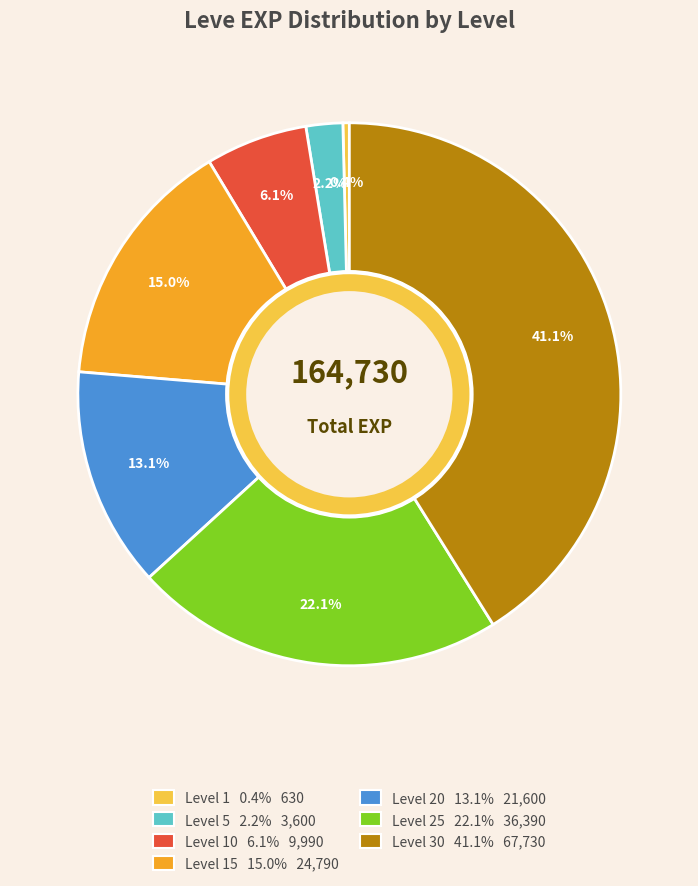

Is there any slice that represents more than half of the pie?

No